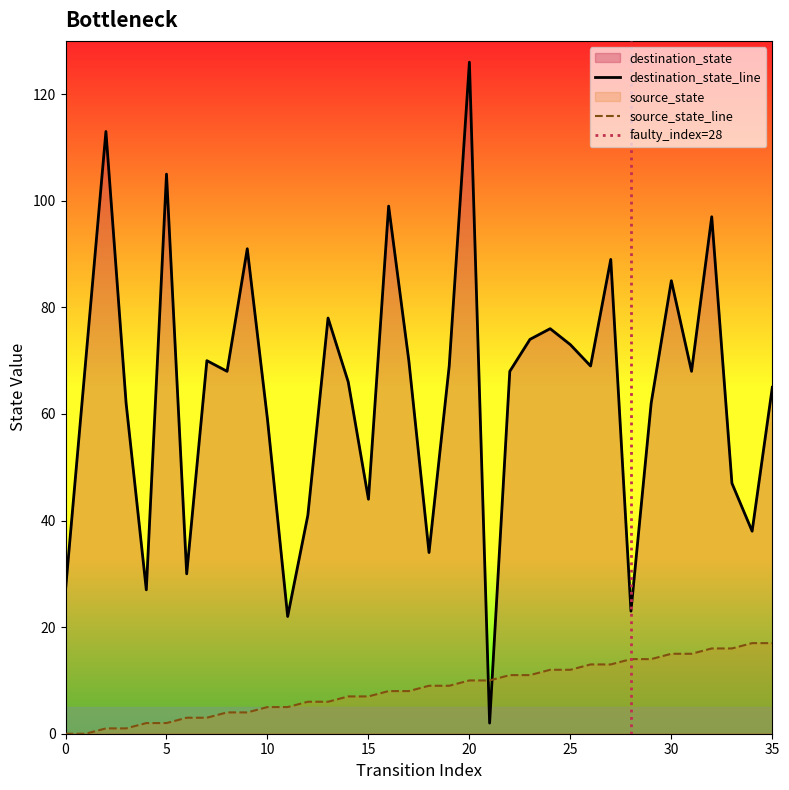

Is it true that source_state equals 27 at 35?

False